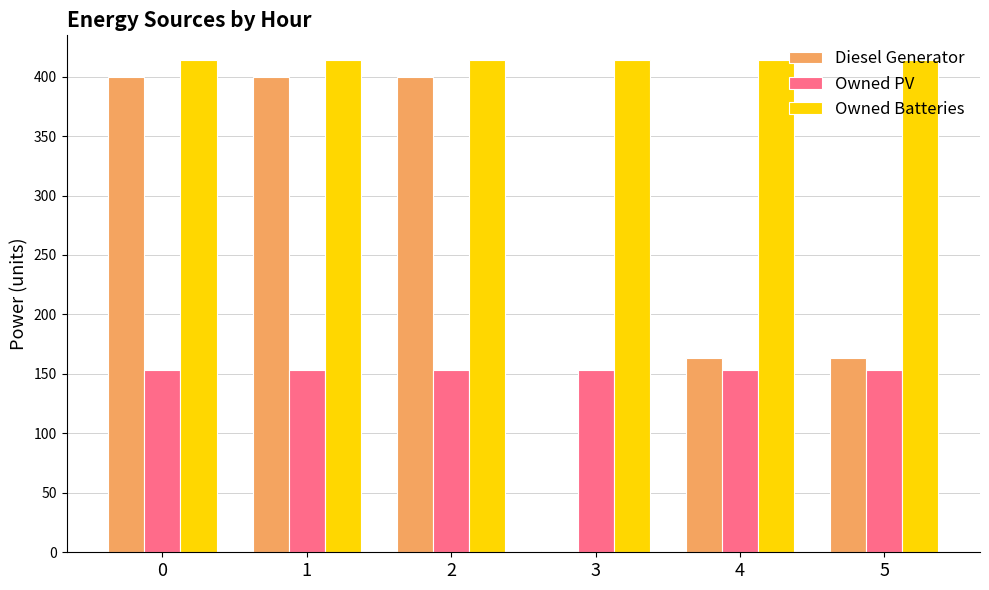

What is the highest value of the Owned Batteries series?

414